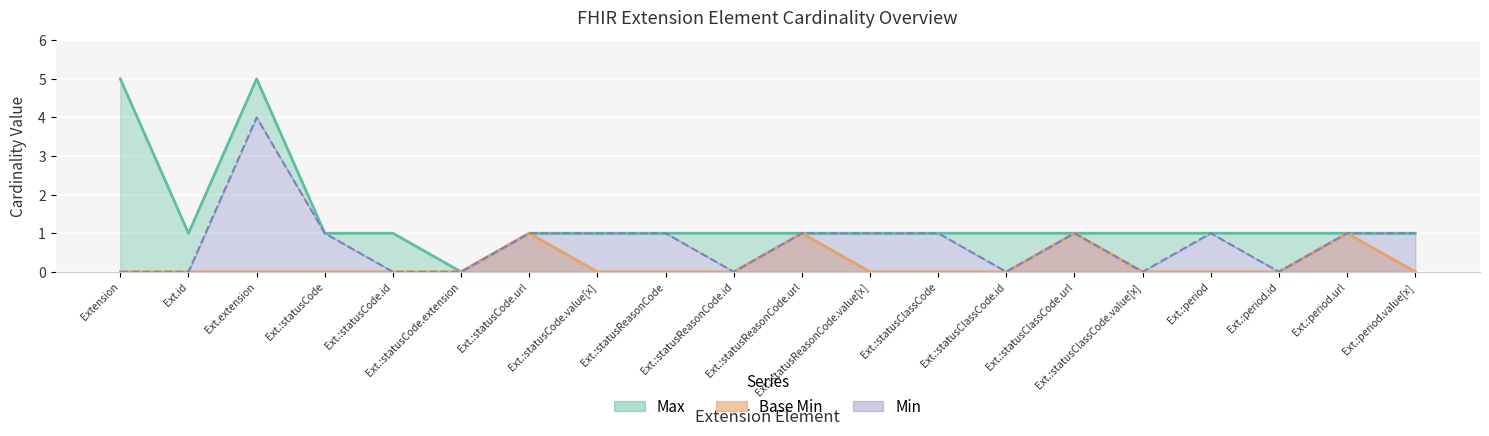

What is the difference between the second highest and second lowest values in the Max series?

4